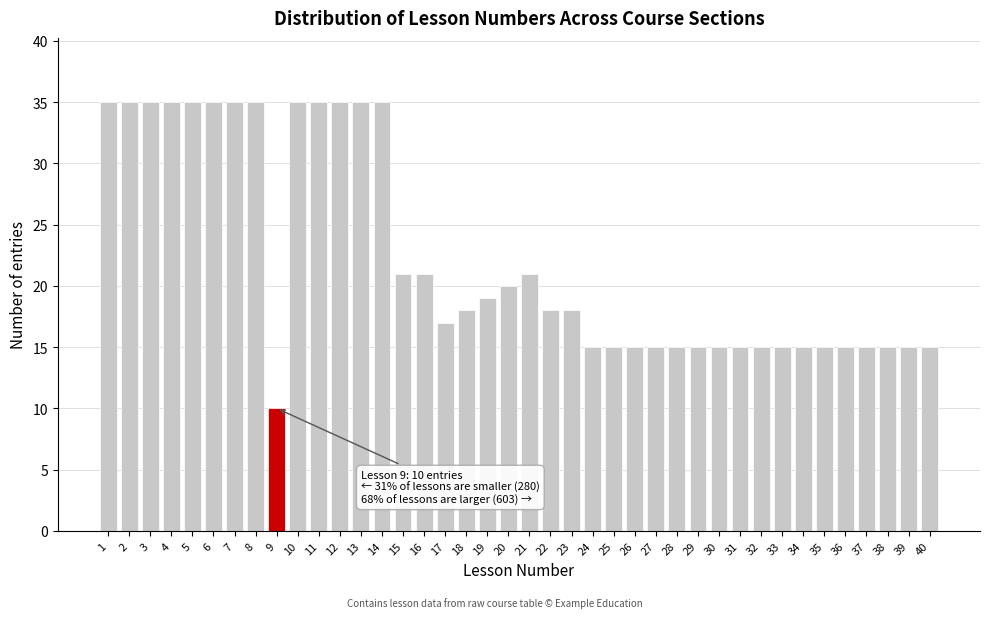

Which category has the lowest value across all series?

9